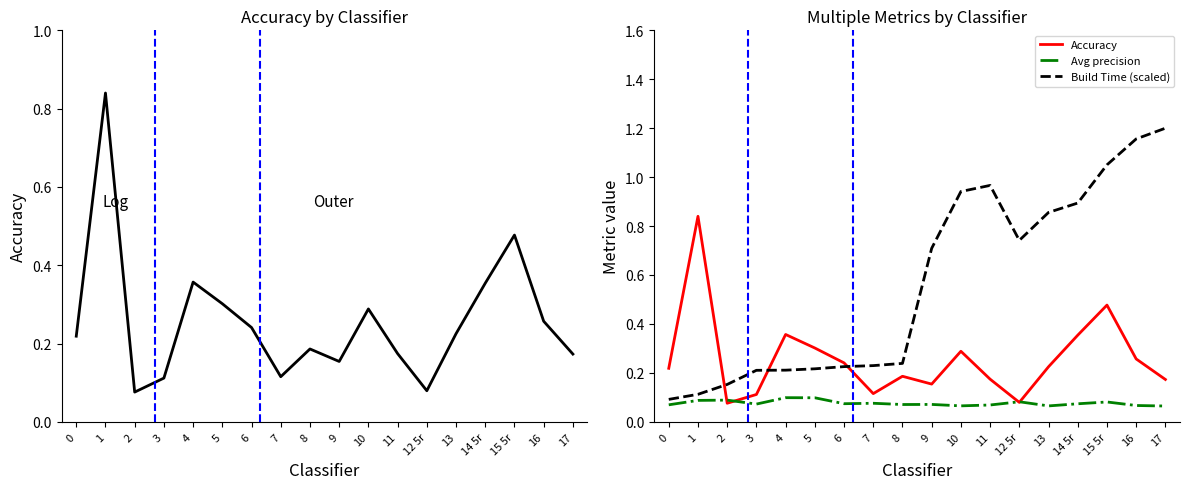

What value does the Build Time (scaled) series have at 2?

0.2